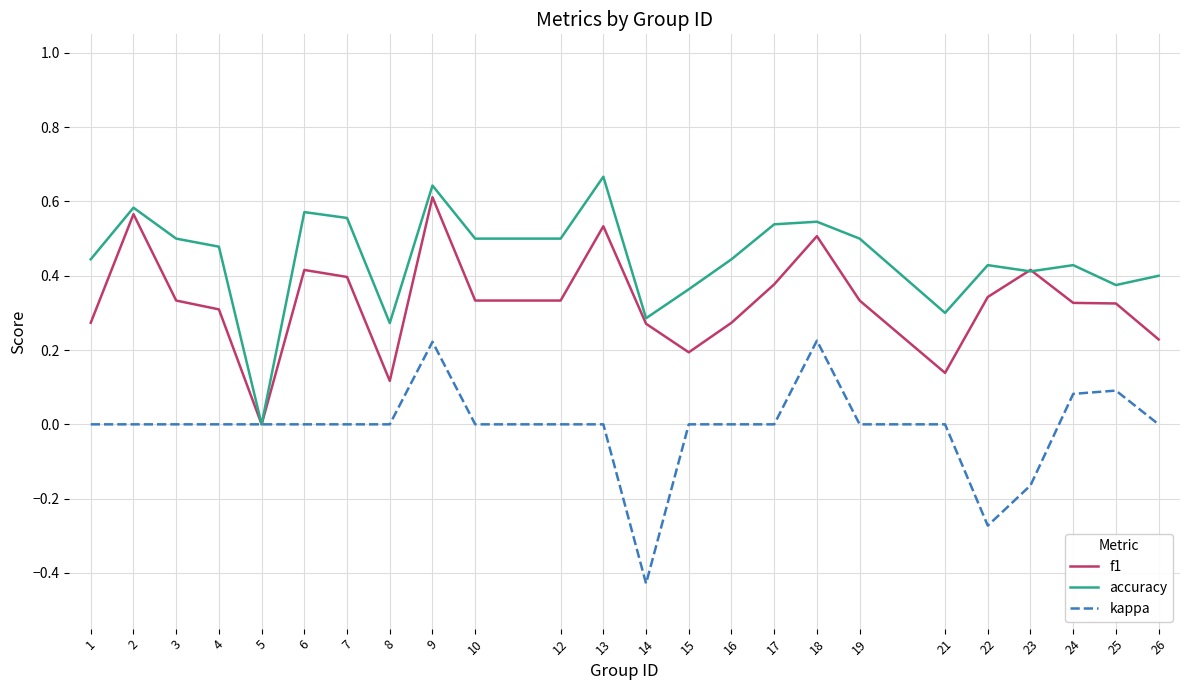

Which series has the largest total across all categories?

accuracy